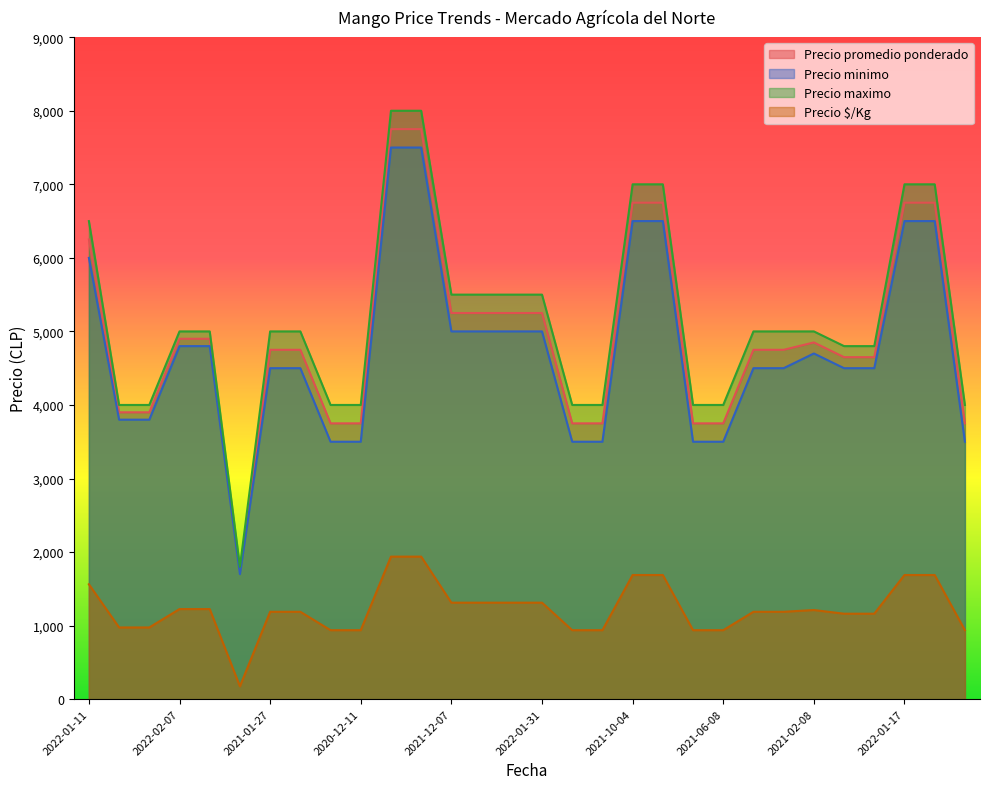

True or false: Precio maximo and Precio promedio ponderado cross at least once.

False